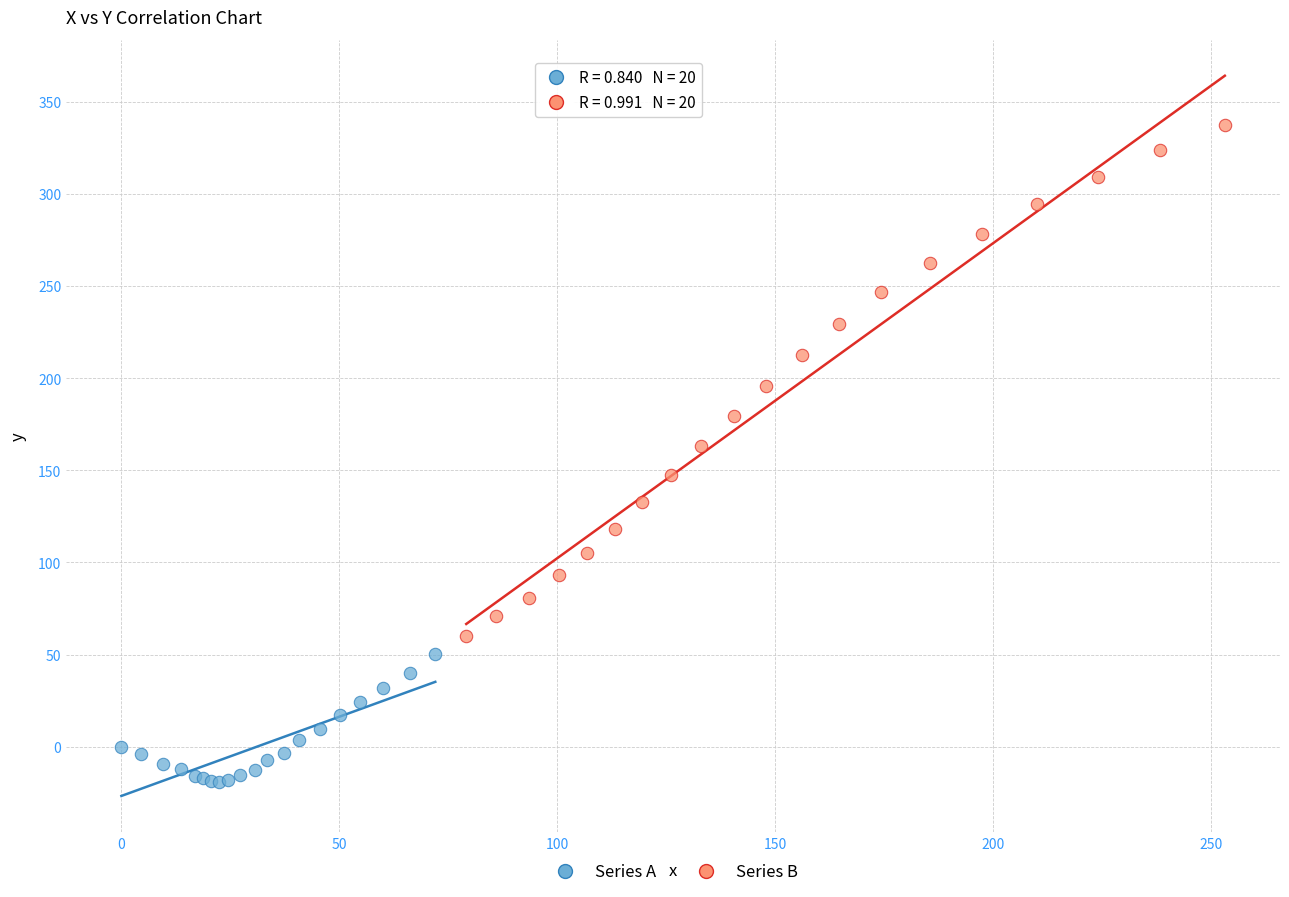

Which series contains the highest Y value?

Series B